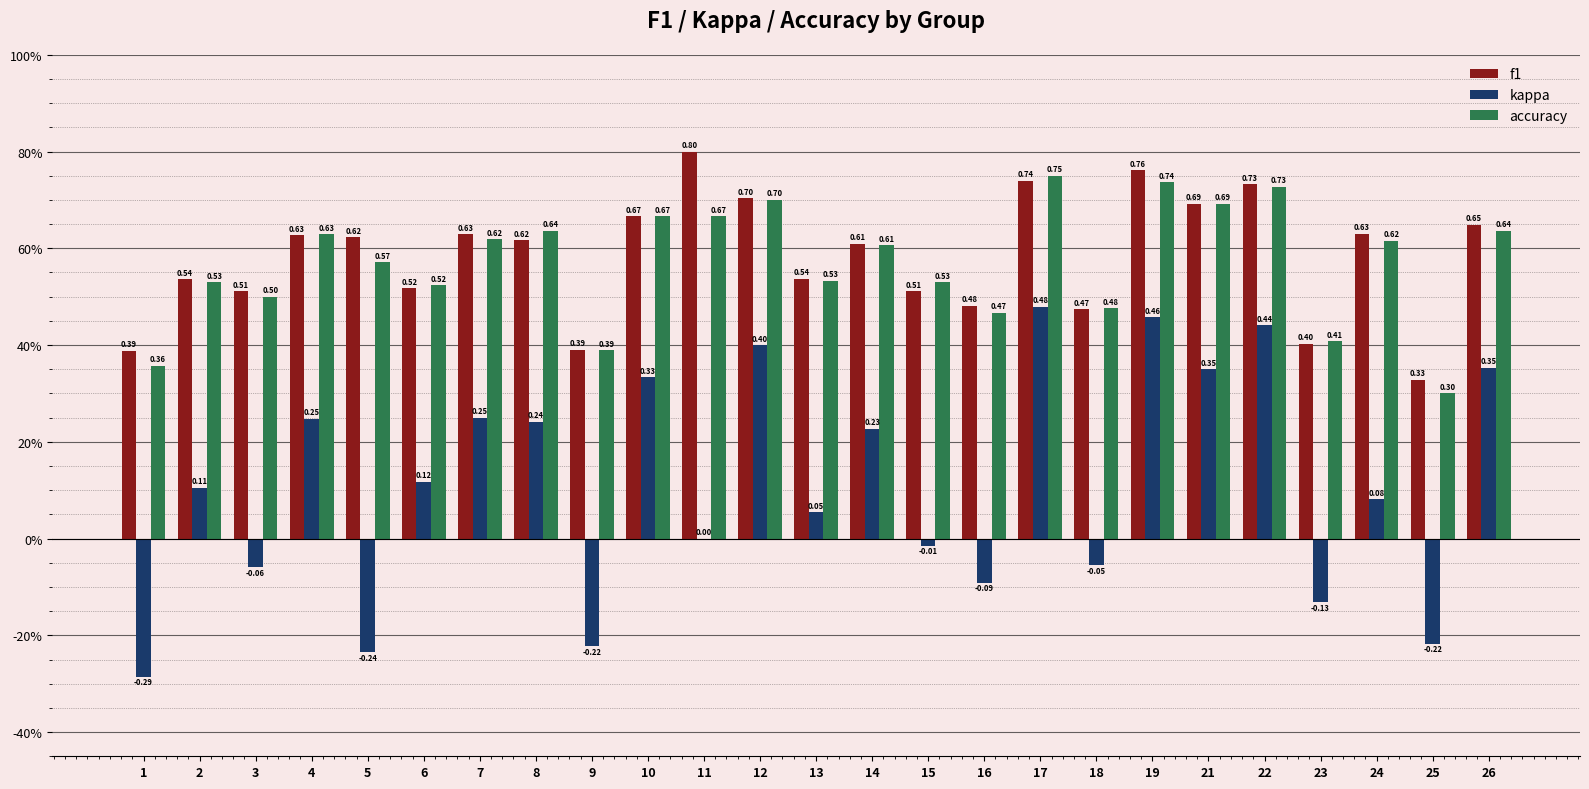

At which category does the chart reach its peak across all series?

11